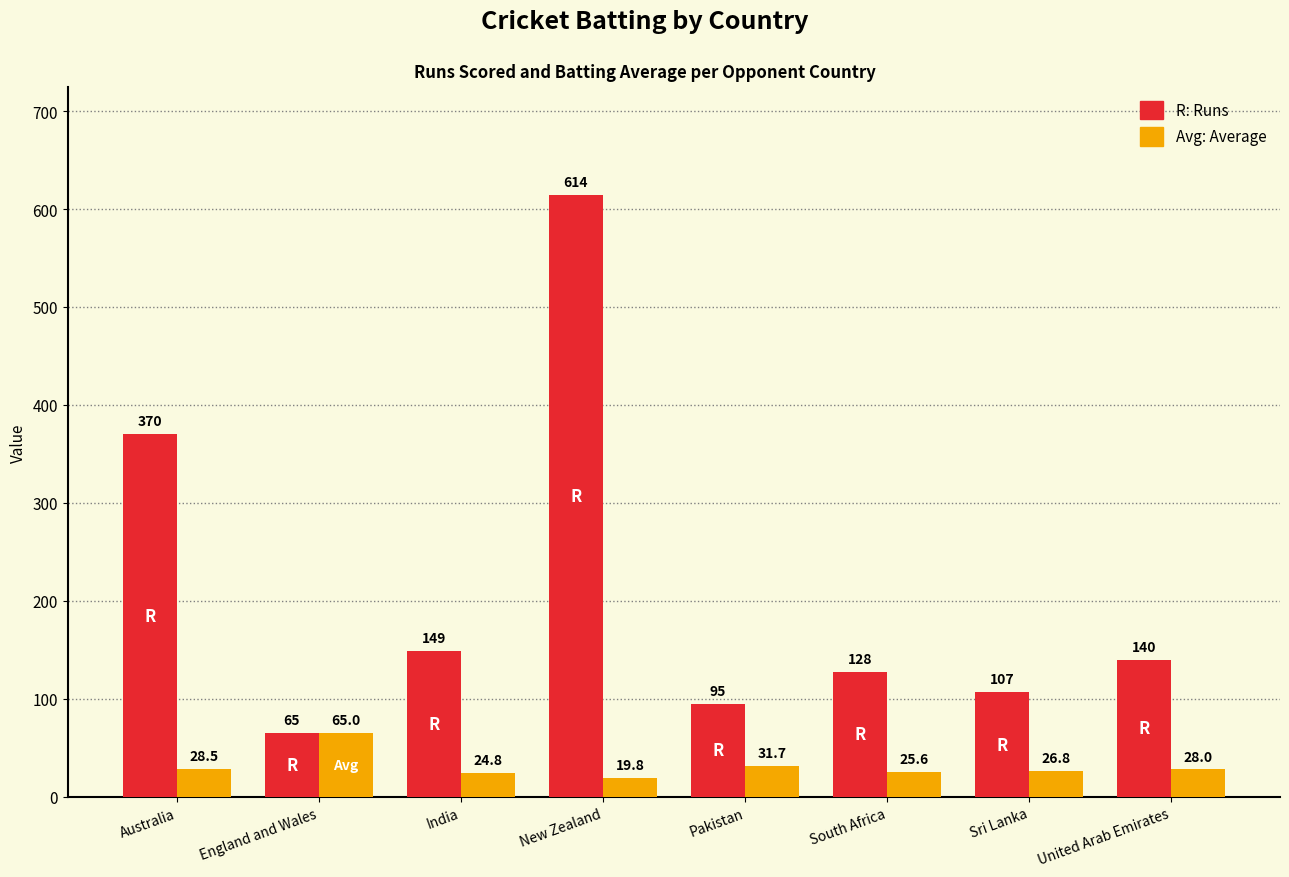

Reading left to right, extract all data points from this chart.

Runs: 370.0	65.0	149.0	614.0	95.0	128.0	107.0	140.0
Avg: 28.5	65.0	24.8	19.8	31.7	25.6	26.8	28.0